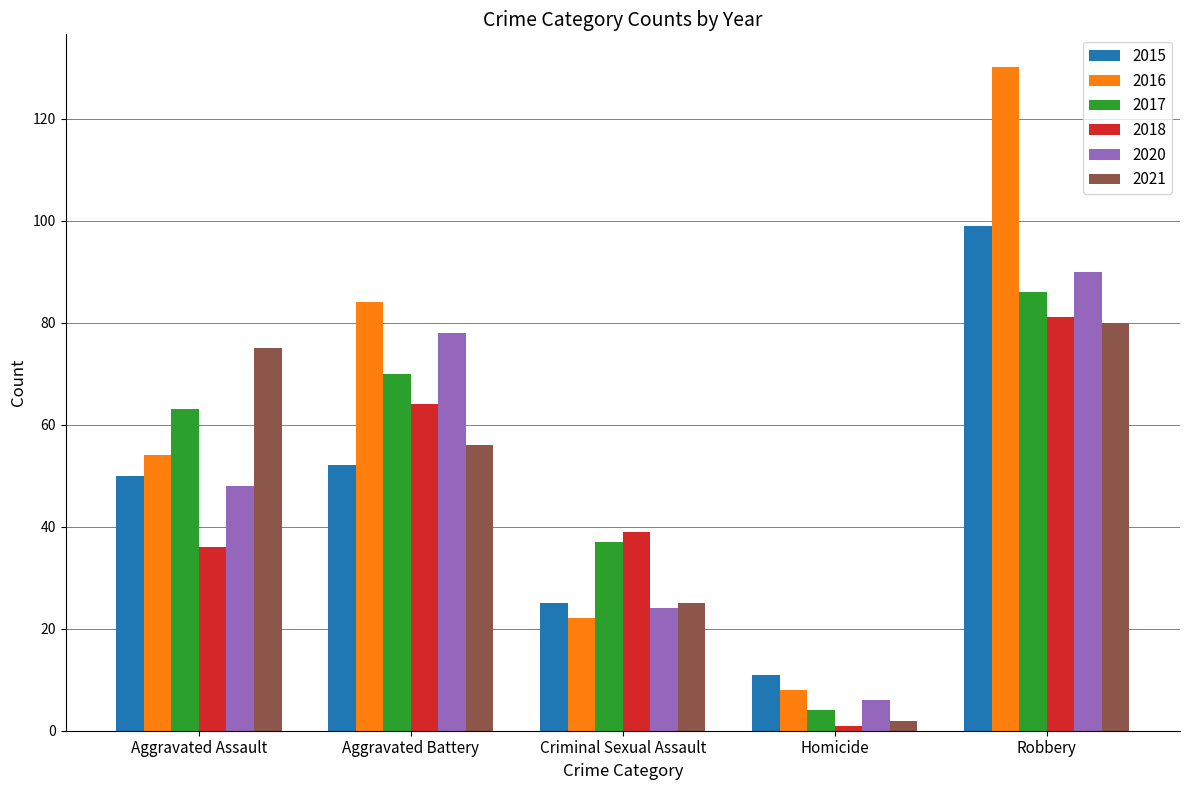

What is the approximate value of 2018 at Aggravated Assault, to the nearest 10?

40